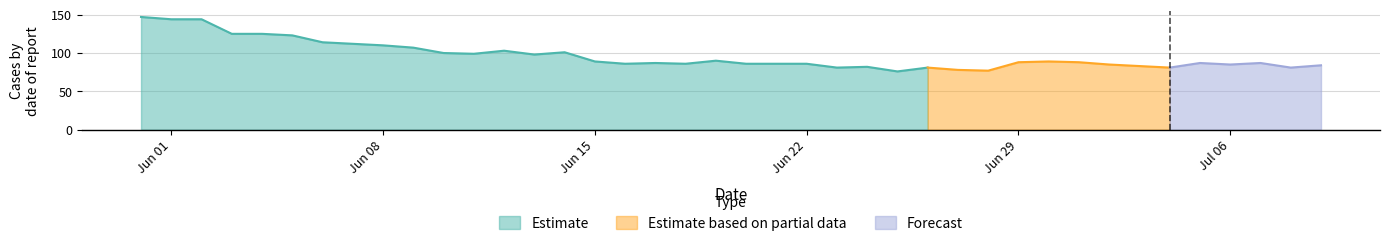

What is the maximum value for Estimate?

147